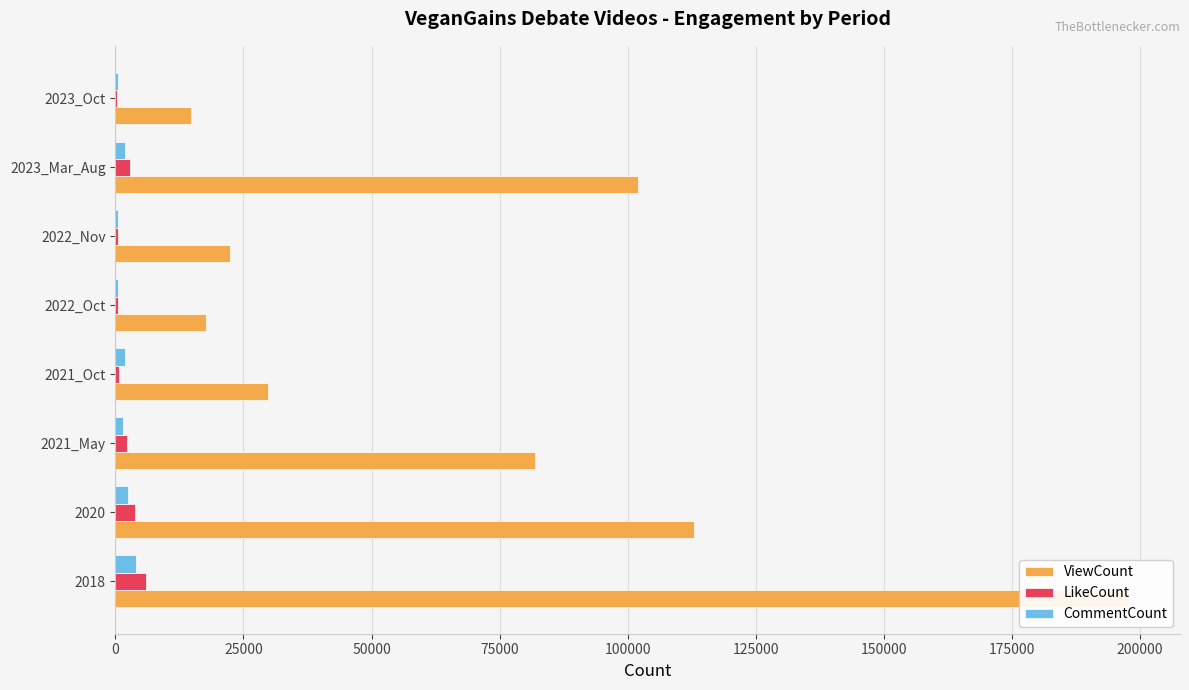

What are all the series names shown in the legend?

ViewCount, LikeCount, CommentCount